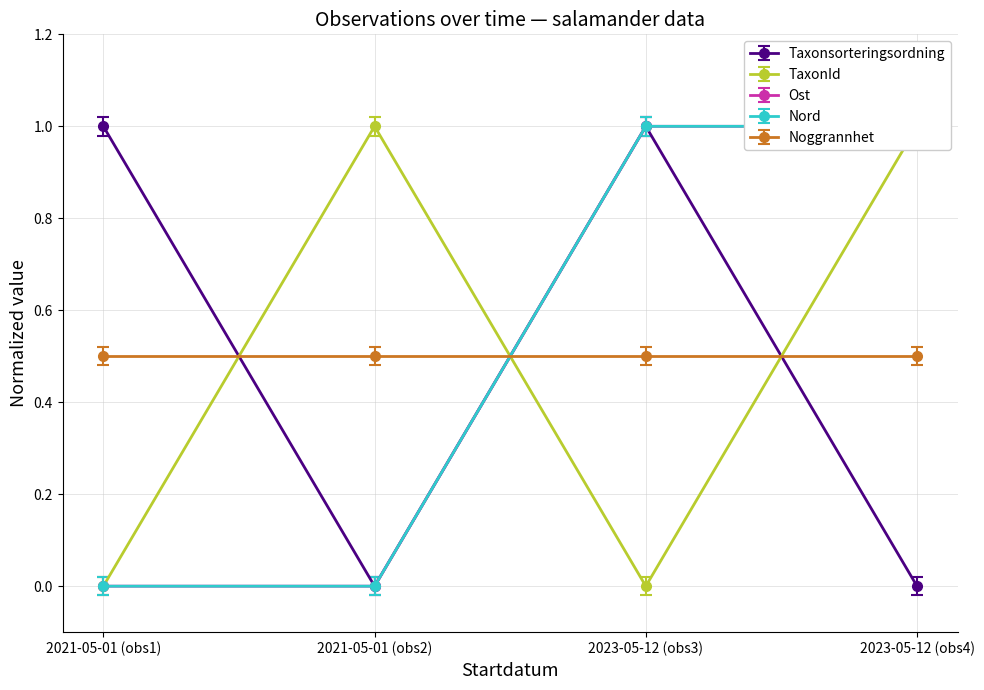

The Taxonsorteringsordning series shows 1 at 2023-05-12 (obs4). True or false?

False